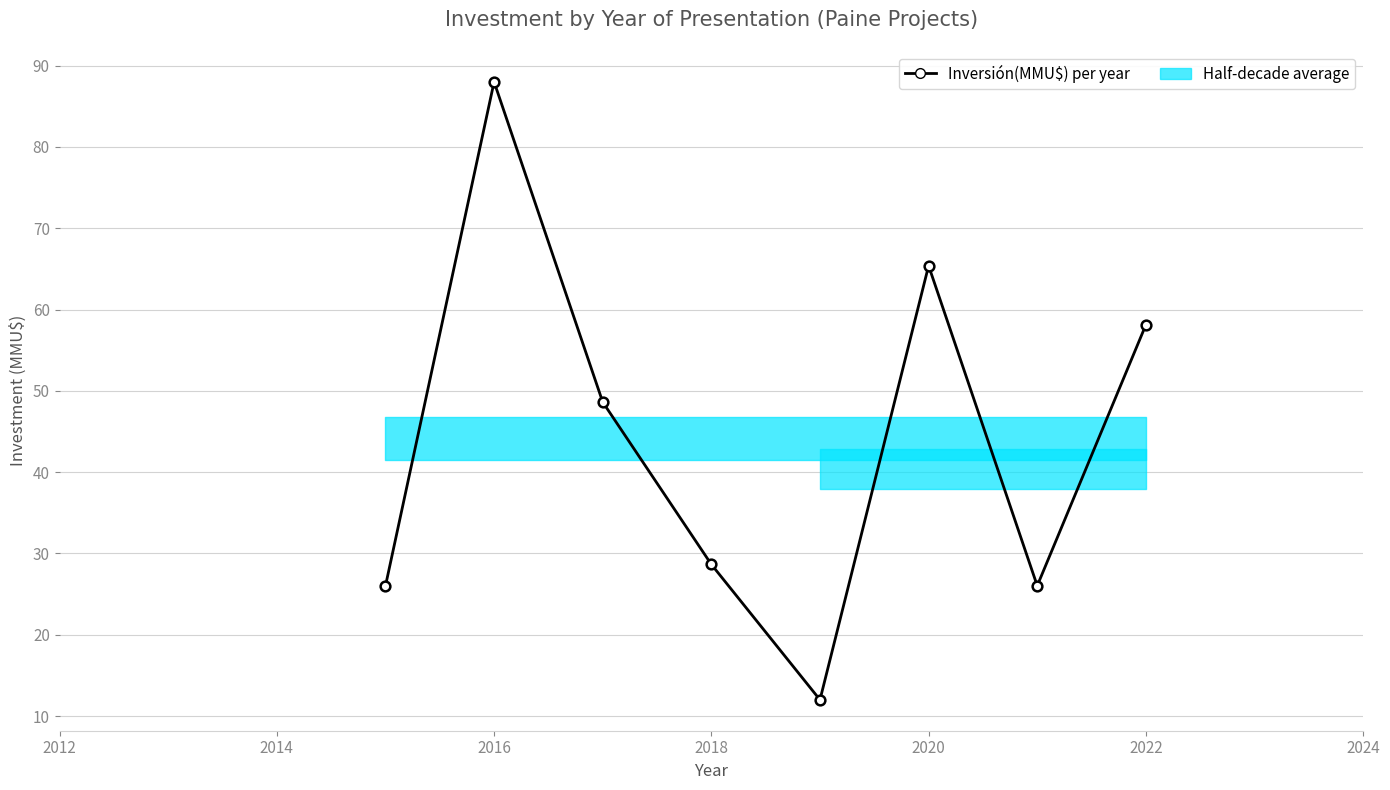

What is the change in value from 2012 to 2018?

+2.7